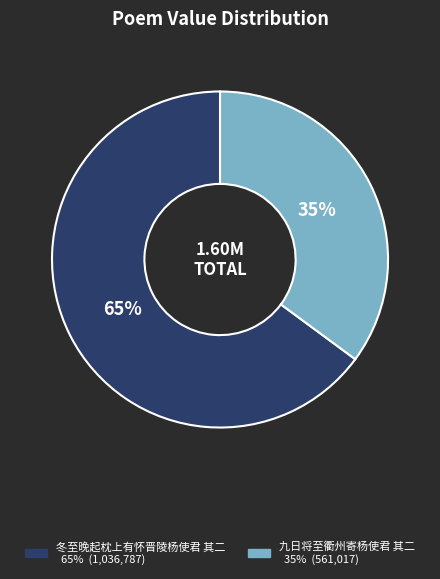

Rank the categories by value from highest to lowest.

冬至晚起枕上有怀晋陵杨使君 其二, 九日将至衢州寄杨使君 其二